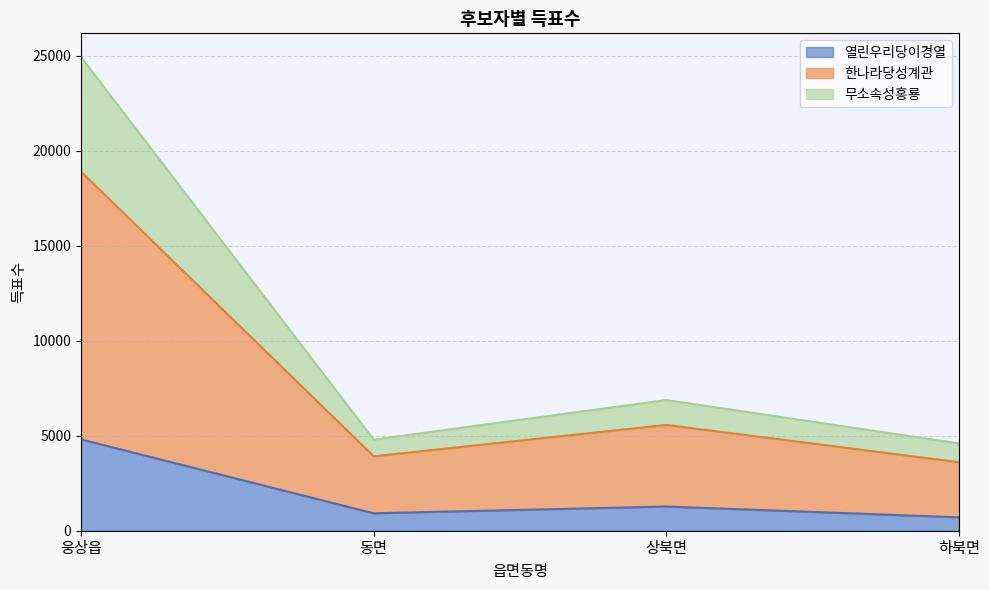

Does the chart display data point markers on the line(s)?

No